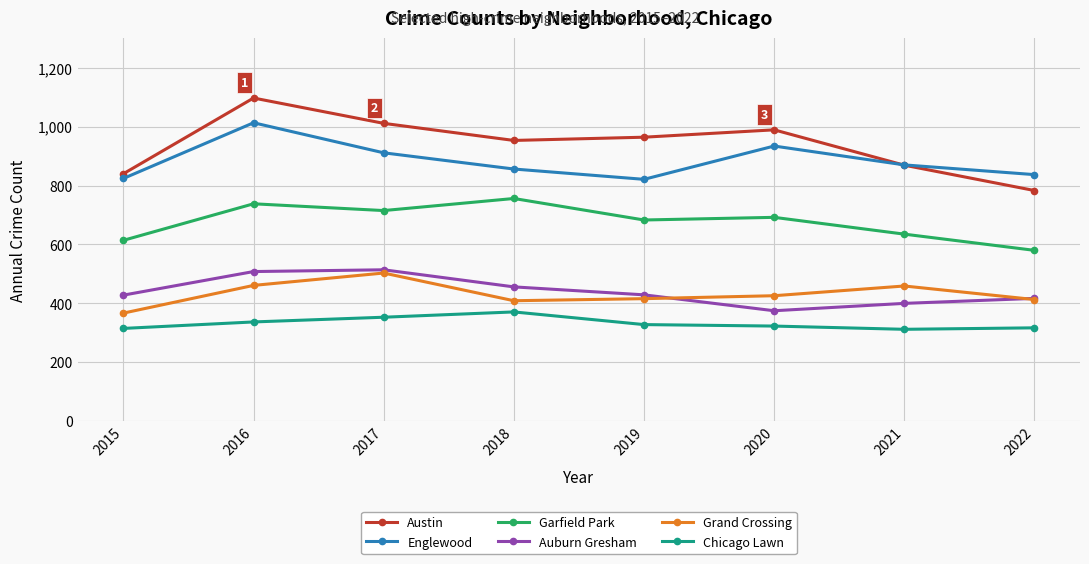

True or false: Englewood has more than 0 interior local peaks.

True